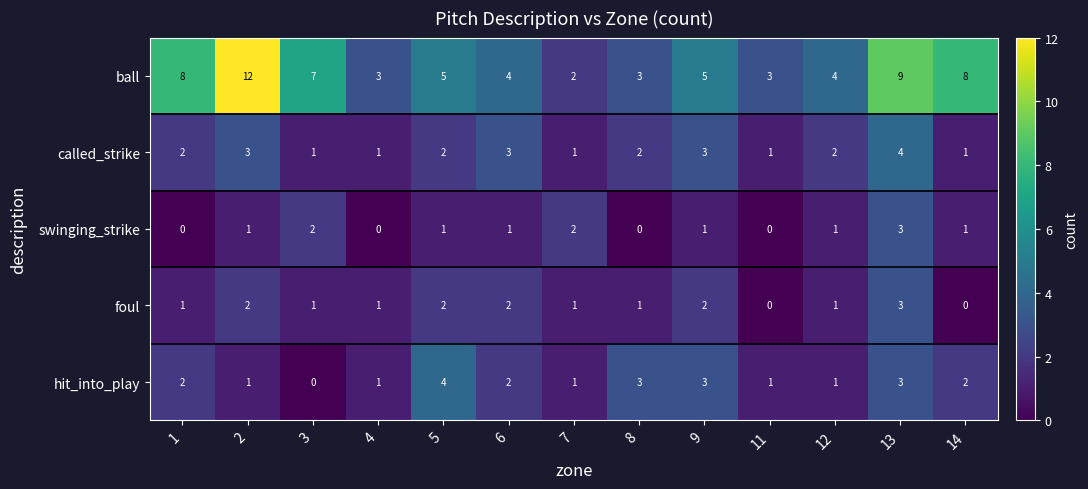

Is the value of hit_into_play at 9 greater than the value of ball at 12?

No